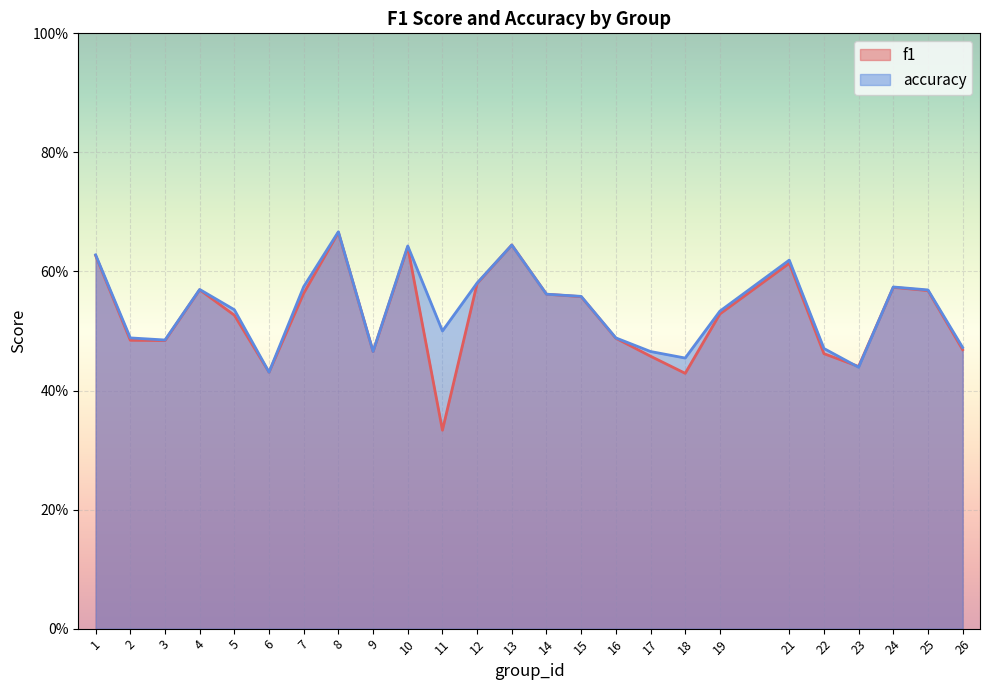

Reading left to right, list all the values displayed in this chart.

f1: 1=0.6	2=0.5	3=0.5	4=0.6	5=0.5	6=0.4	7=0.6	8=0.7	9=0.5	10=0.6	11=0.3	12=0.6	13=0.6	14=0.6	15=0.6	16=0.5	17=0.5	18=0.4	19=0.5	21=0.6	22=0.5	23=0.4	24=0.6	25=0.6	26=0.5
accuracy: 1=0.6	2=0.5	3=0.5	4=0.6	5=0.5	6=0.4	7=0.6	8=0.7	9=0.5	10=0.6	11=0.5	12=0.6	13=0.6	14=0.6	15=0.6	16=0.5	17=0.5	18=0.5	19=0.5	21=0.6	22=0.5	23=0.4	24=0.6	25=0.6	26=0.5